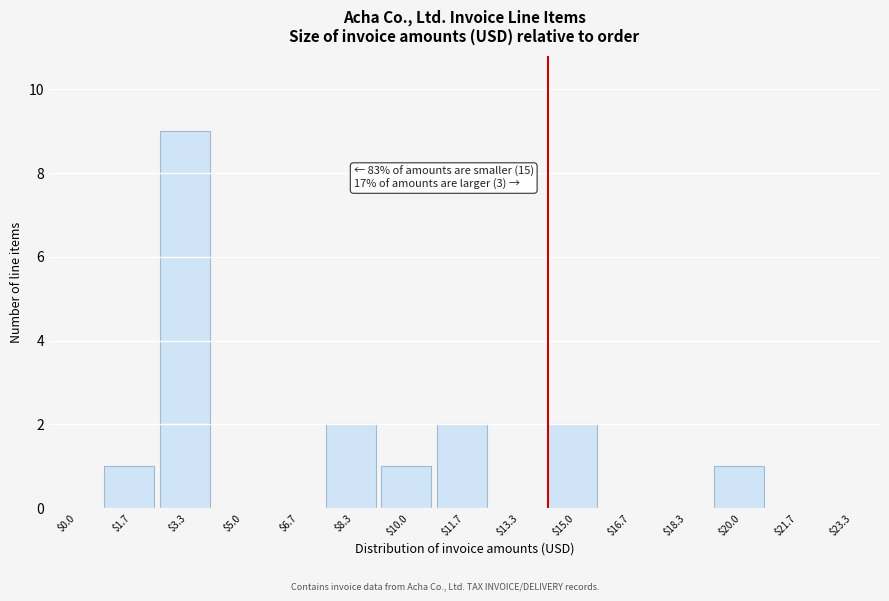

What is the greatest value displayed?

9